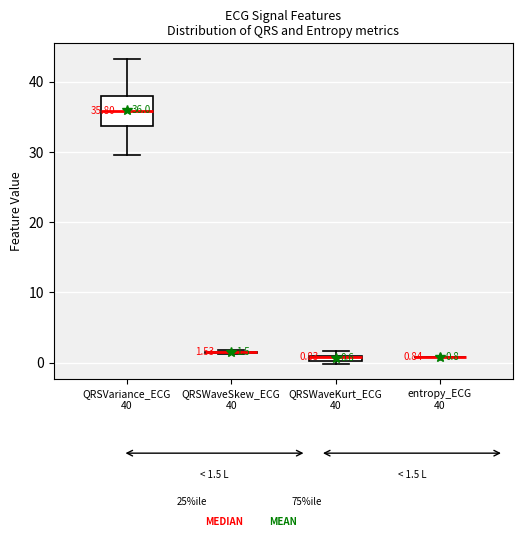

Which box is the tallest, from its lower edge to its upper edge?

QRSVariance_ECG 40